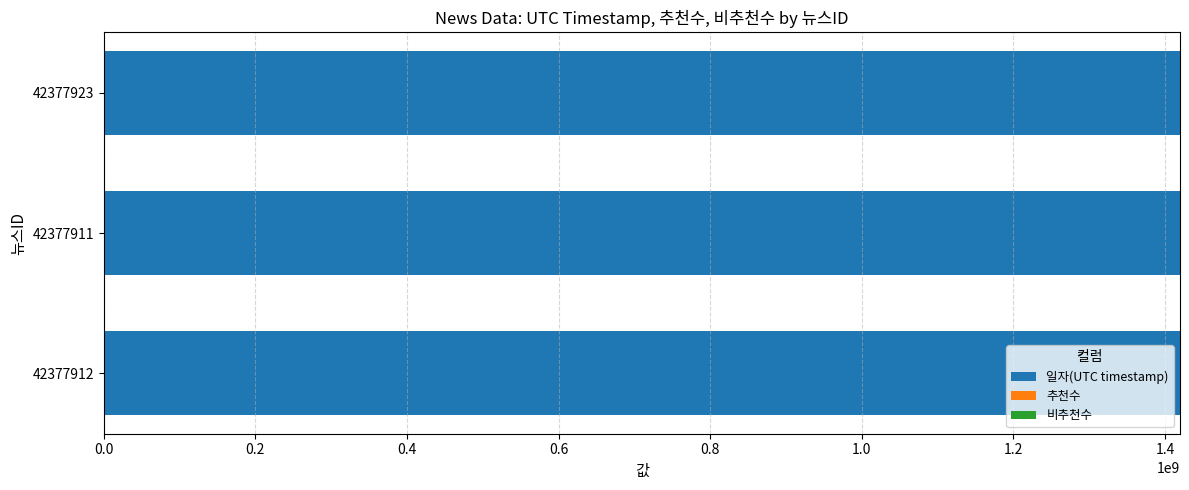

True or false: the data shows 656304901 at 42377912.

False